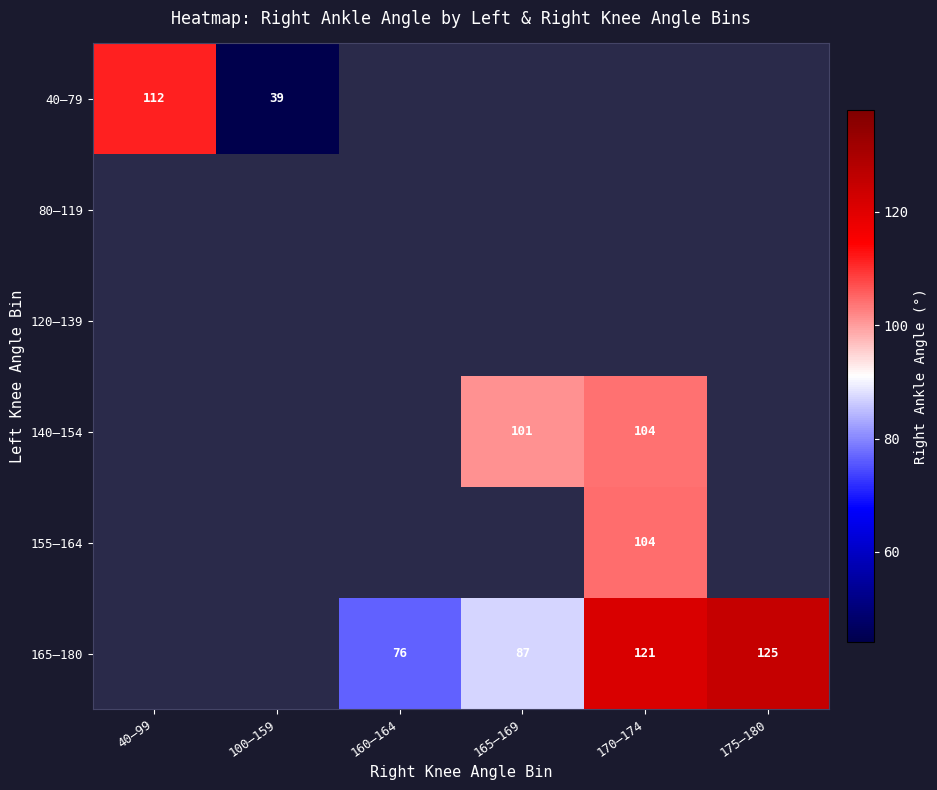

The 40–79 series shows 39.0 at 100–159. True or false?

True